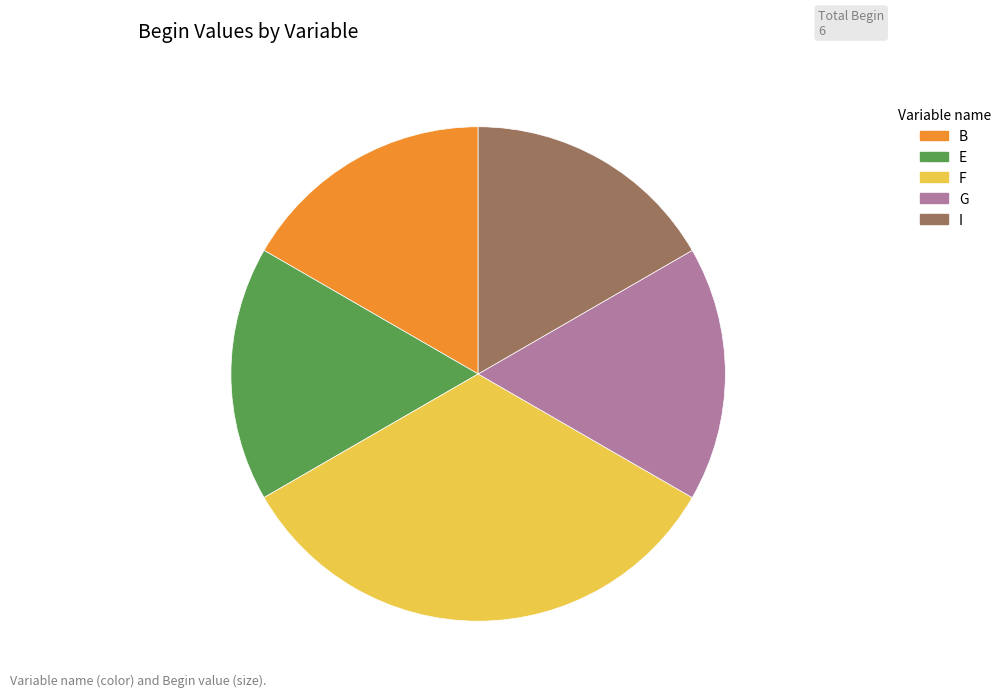

Is it true that F is 33% of the pie?

True